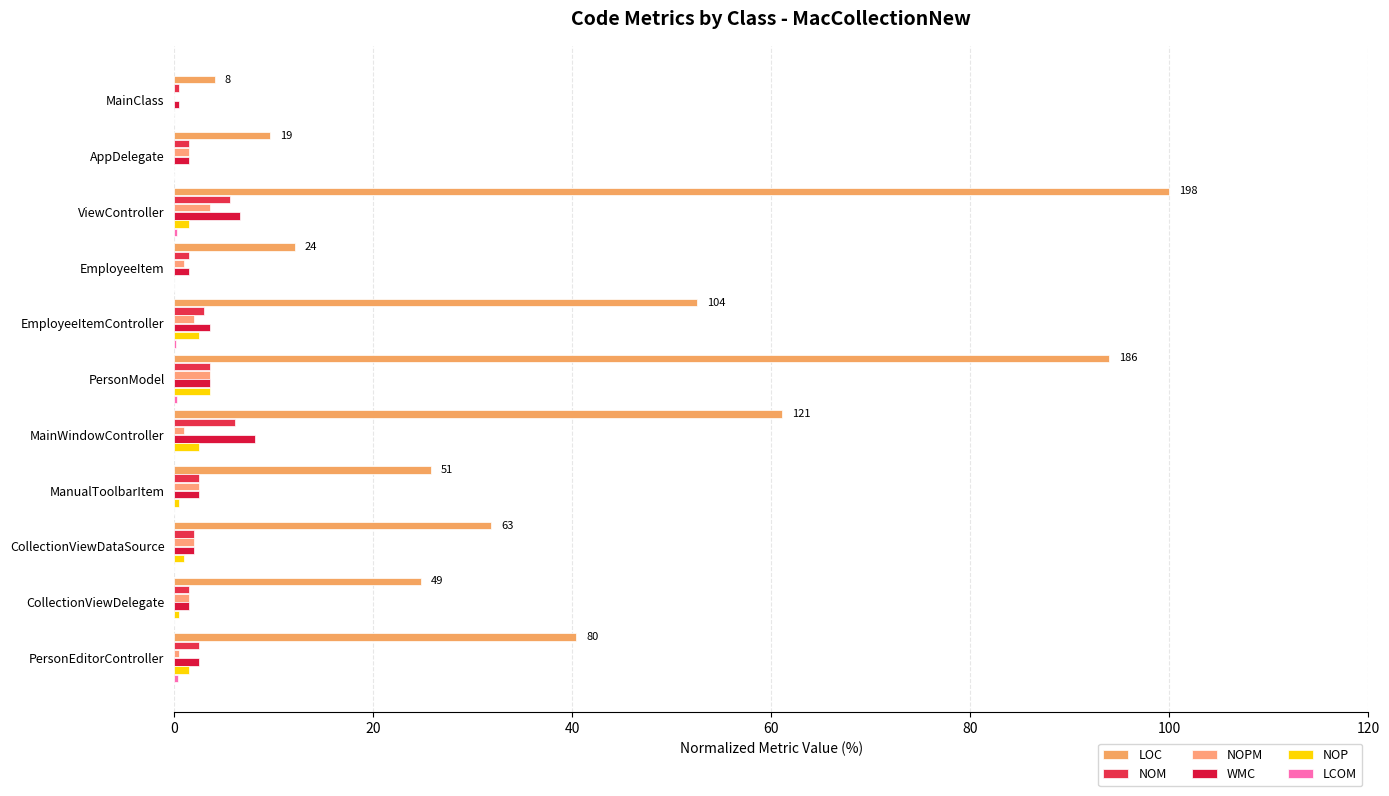

What is the average value of the NOP series?

1.2